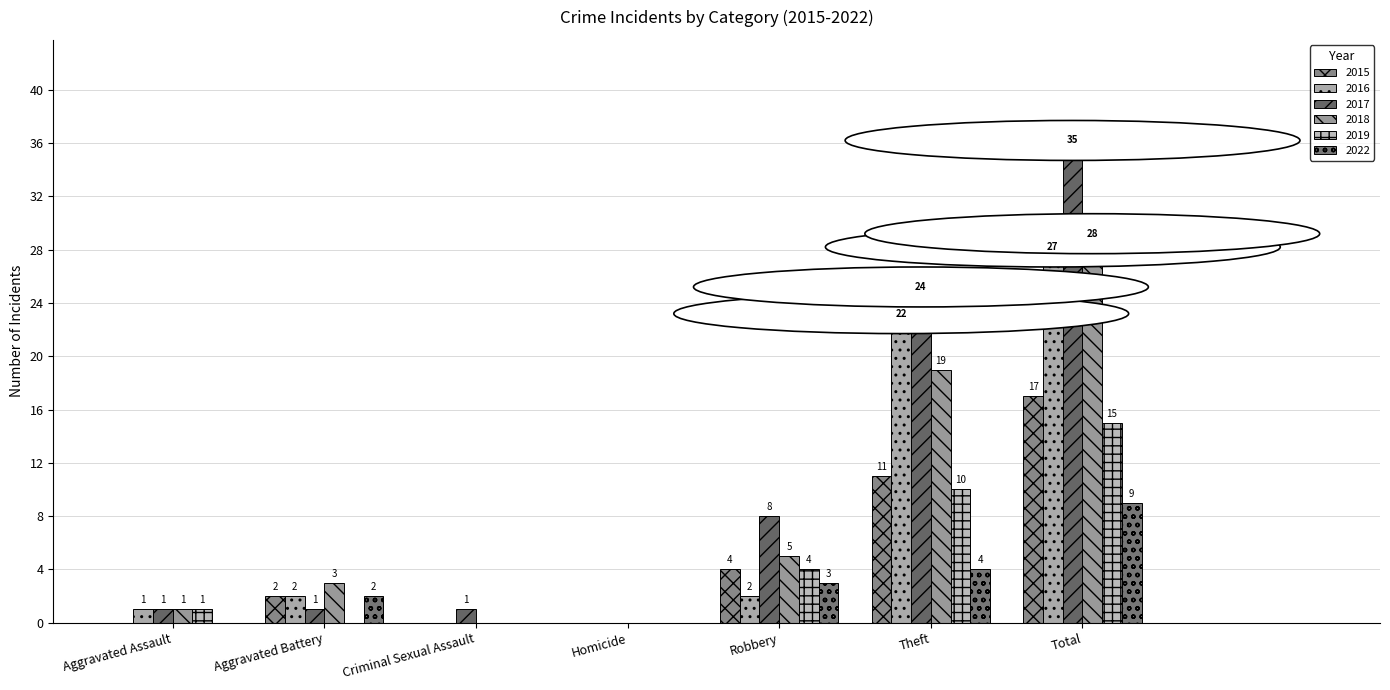

What is the spread (max minus min) of values at Aggravated Assault?

1